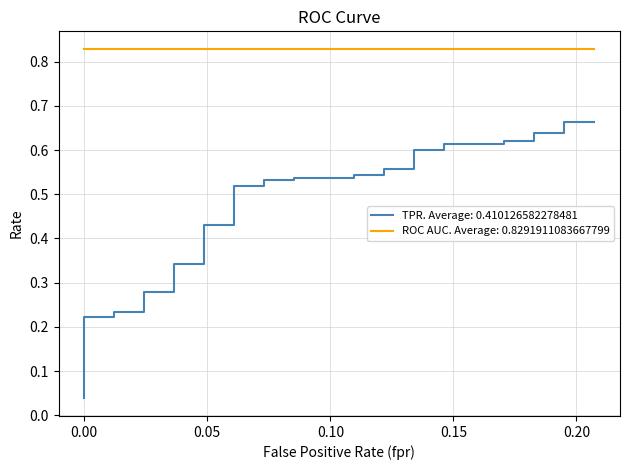

The value of roc_auc at 27 is 0.2. True or false?

False